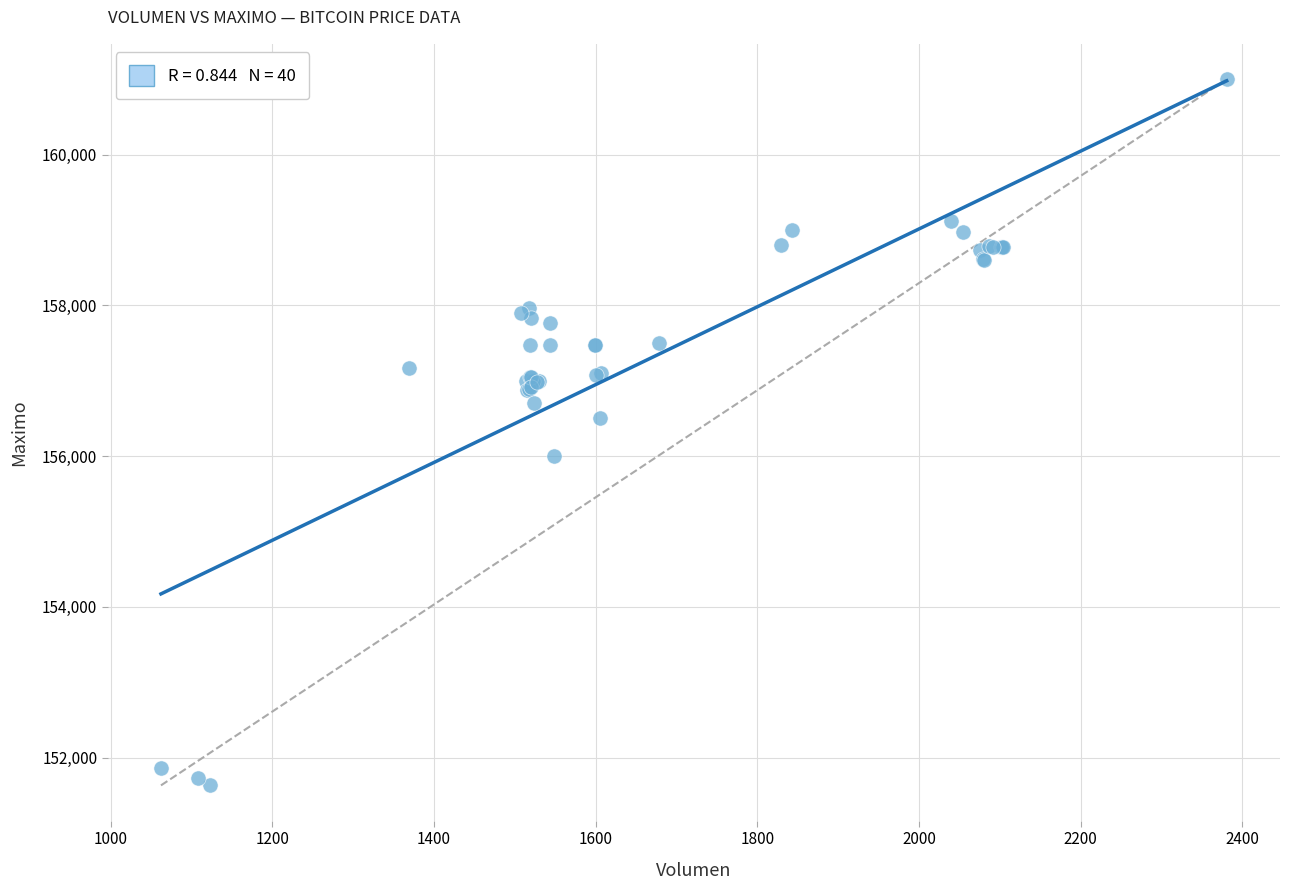

What Y value in the scatter plot is closest to 156316?

156500